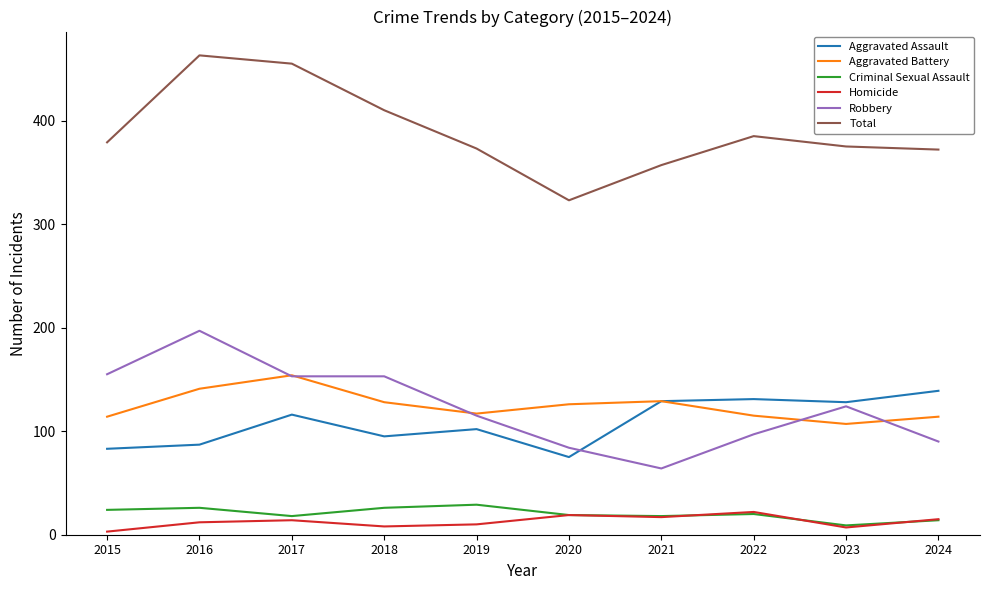

True or false: Aggravated Battery and Homicide intersect in this chart.

False